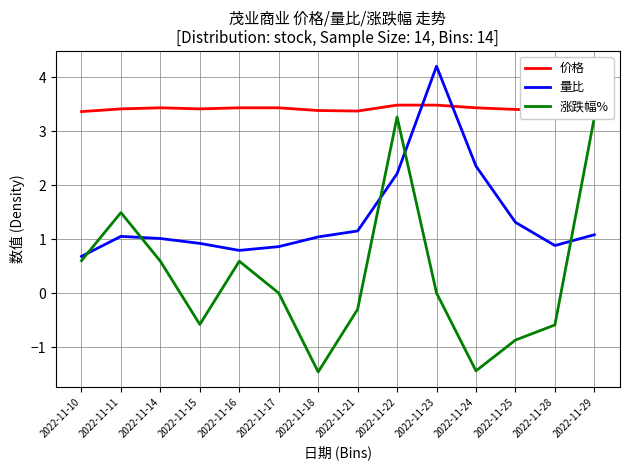

Reading left to right, what are all the values shown in this chart?

价格: 2022-11-10=3.4	2022-11-11=3.4	2022-11-14=3.4	2022-11-15=3.4	2022-11-16=3.4	2022-11-17=3.4	2022-11-18=3.4	2022-11-21=3.4	2022-11-22=3.5	2022-11-23=3.5	2022-11-24=3.4	2022-11-25=3.4	2022-11-28=3.4	2022-11-29=3.5
量比: 2022-11-10=0.7	2022-11-11=1.1	2022-11-14=1.0	2022-11-15=0.9	2022-11-16=0.8	2022-11-17=0.9	2022-11-18=1.0	2022-11-21=1.1	2022-11-22=2.2	2022-11-23=4.2	2022-11-24=2.4	2022-11-25=1.3	2022-11-28=0.9	2022-11-29=1.1
涨跌幅%: 2022-11-10=0.6	2022-11-11=1.5	2022-11-14=0.6	2022-11-15=-0.6	2022-11-16=0.6	2022-11-17=0.0	2022-11-18=-1.5	2022-11-21=-0.3	2022-11-22=3.3	2022-11-23=0.0	2022-11-24=-1.4	2022-11-25=-0.9	2022-11-28=-0.6	2022-11-29=3.2